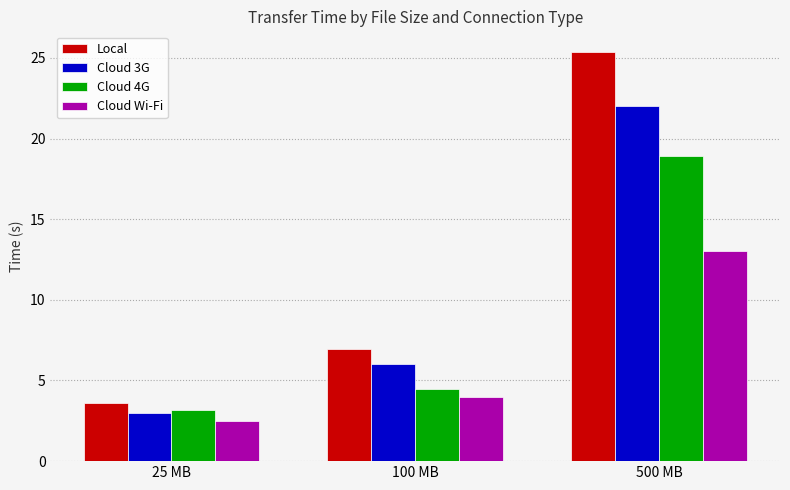

Rank the series by their average value, from highest to lowest.

Local, Cloud 3G, Cloud 4G, Cloud Wi-Fi